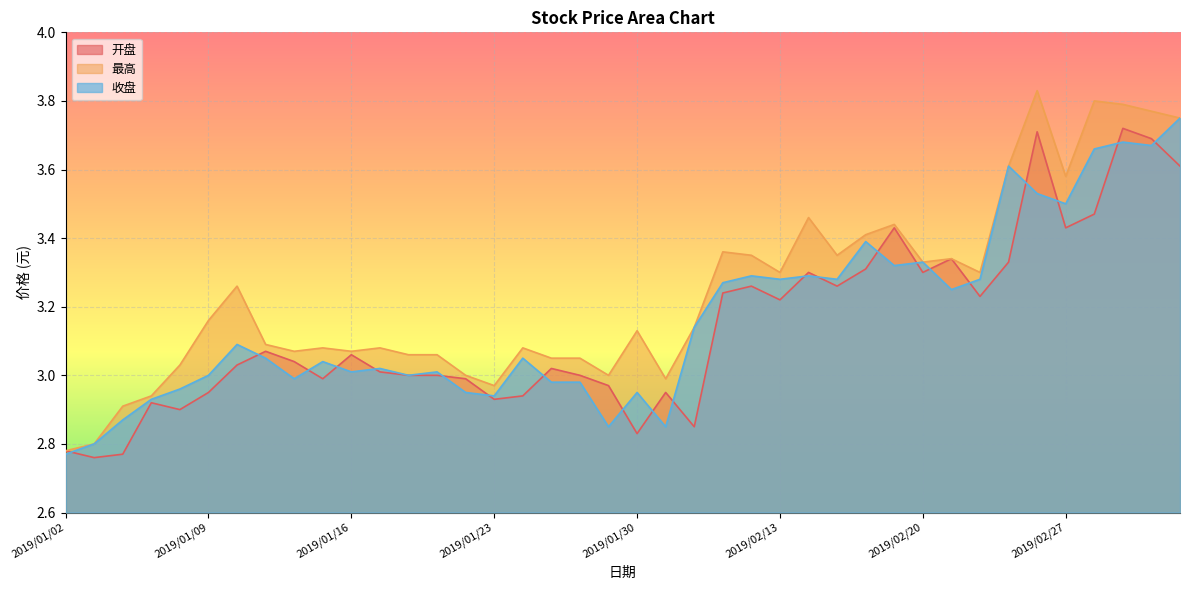

What is the label of the 27th point from the right?

2019/01/21